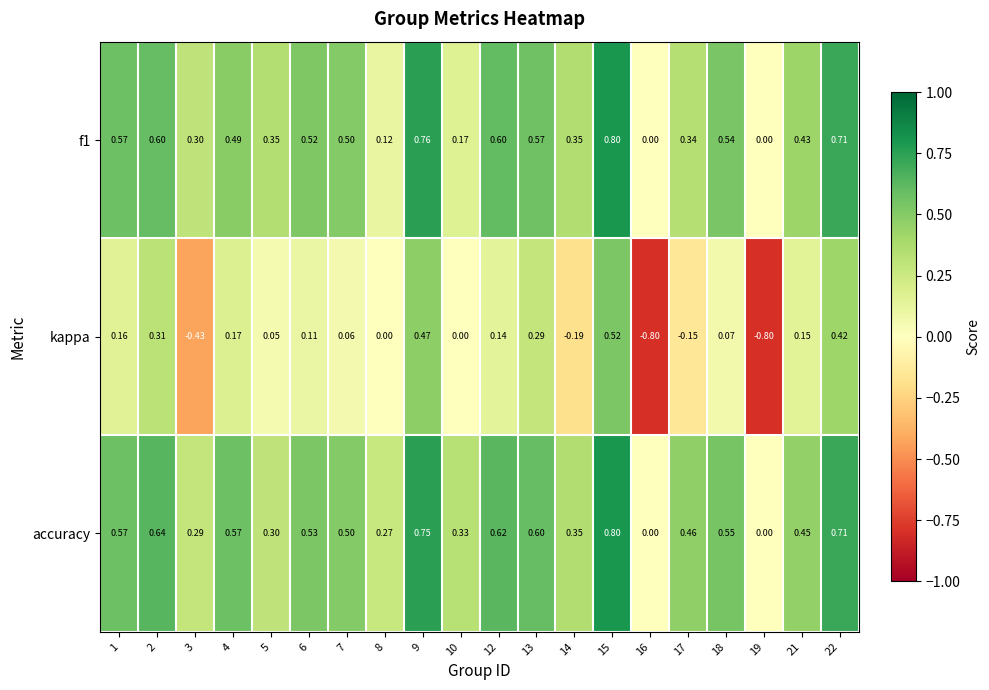

Is the value of accuracy at 4 greater than the value of kappa at 2?

Yes